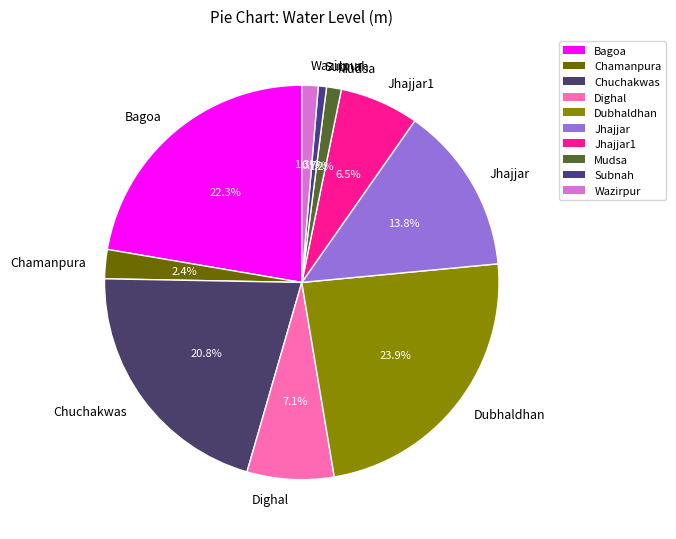

Which has a higher value, Mudsa or Subnah?

Mudsa